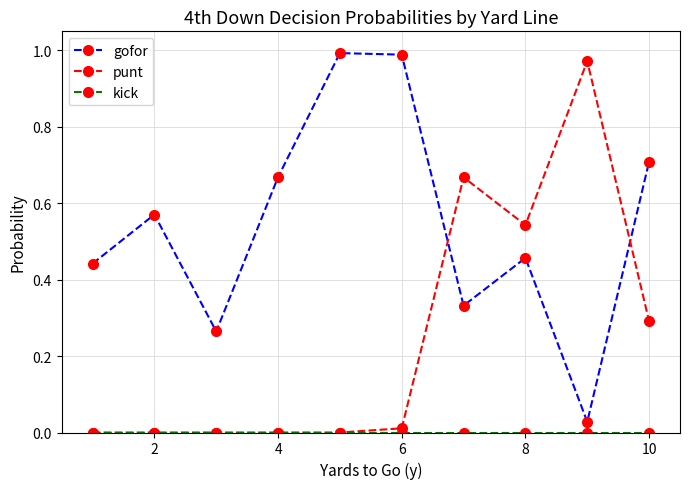

True or false: punt has more than 0 interior local peaks.

True